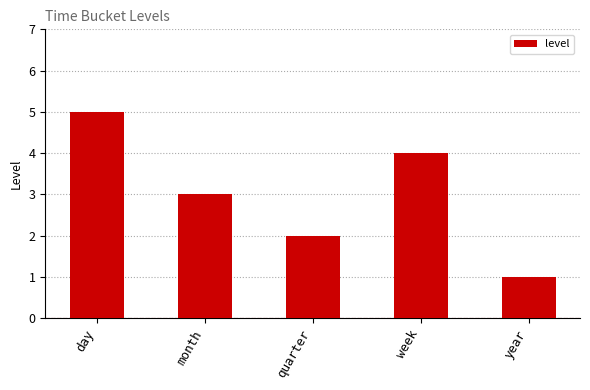

What position from the left is week?

4